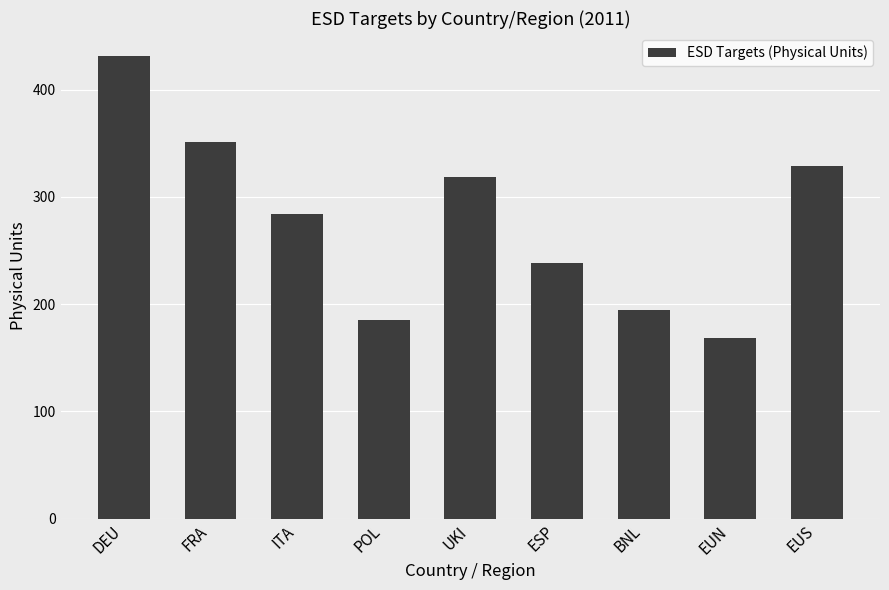

Are the bars grouped side by side (vs. stacked)?

No